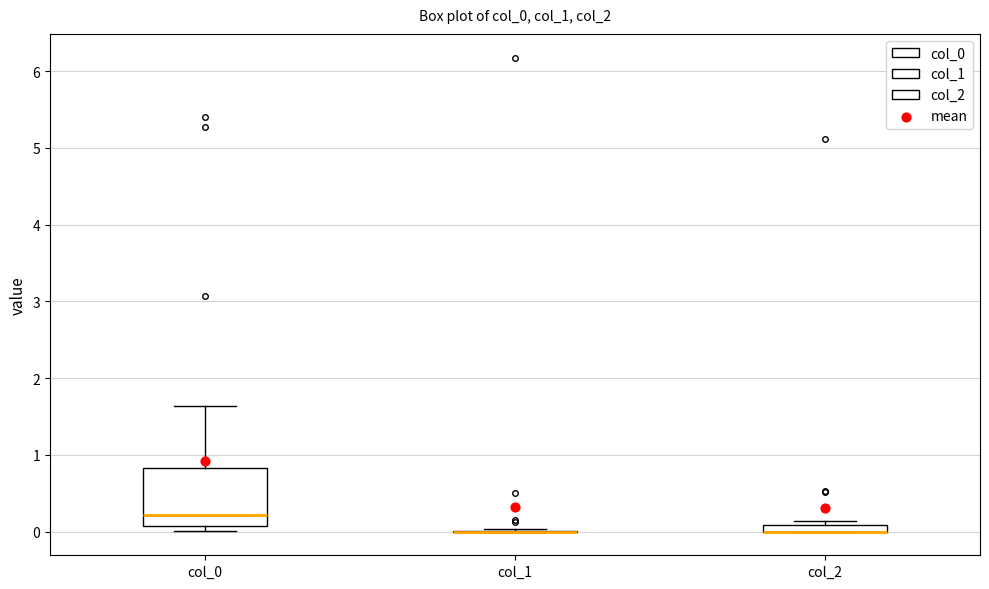

Which box is the tallest, from its lower edge to its upper edge?

col_0